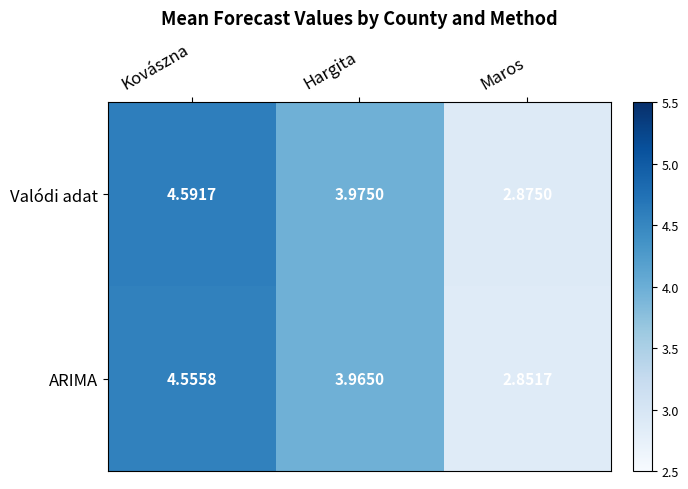

At Hargita, list the series in order from smallest to largest.

ARIMA, Valódi adat